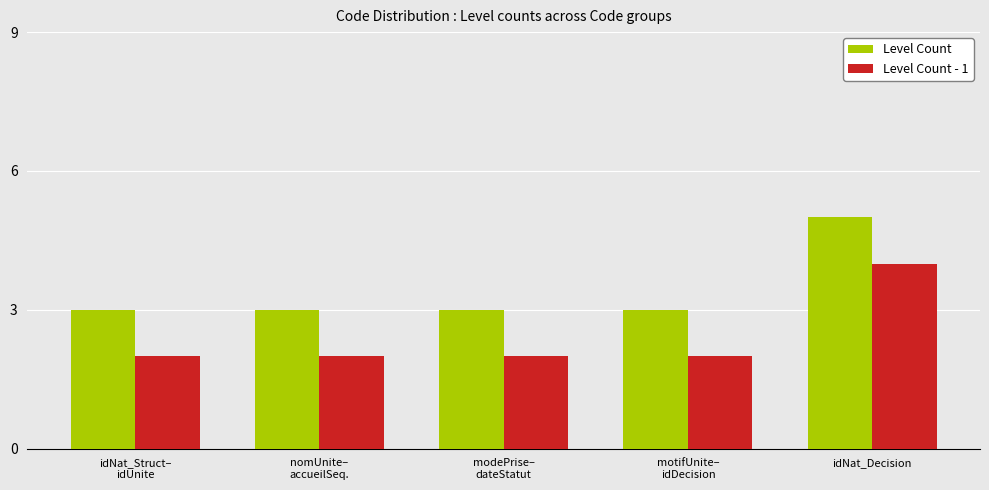

Is the value of Level Count - 1 at nomUnite–
accueilSeq. greater than the value of Level Count at idNat_Struct–
idUnite?

No